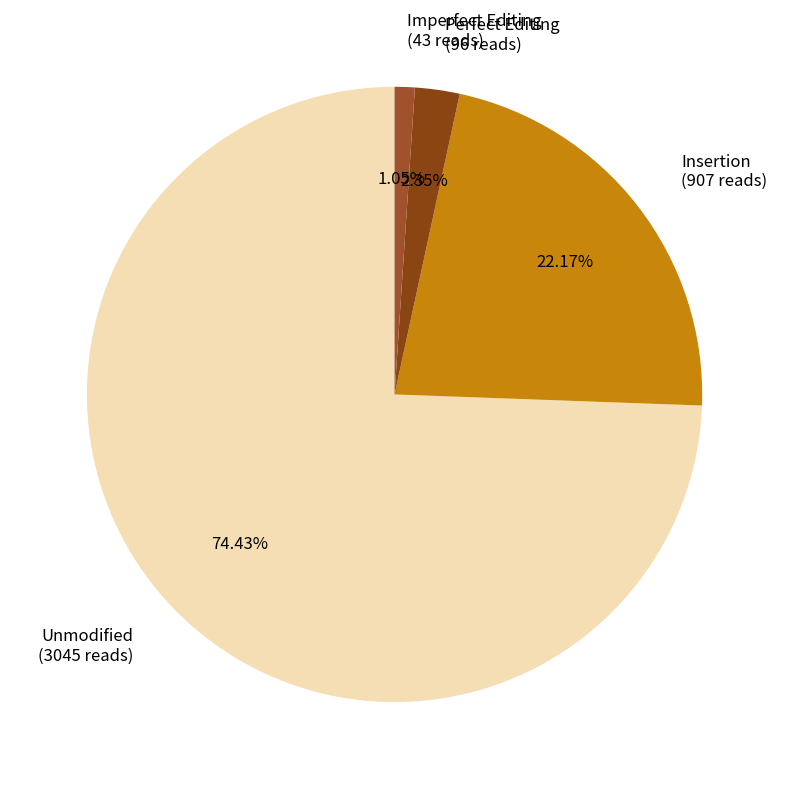

Do Imperfect Editing (43 reads) and Perfect Editing (96 reads) together represent more than half of the pie?

No